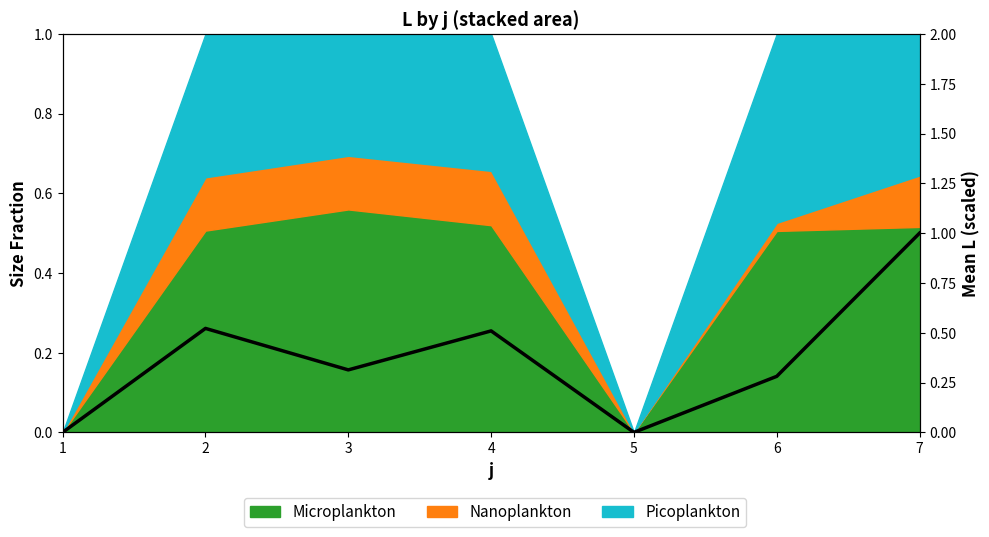

Which category has the highest value across all series?

7